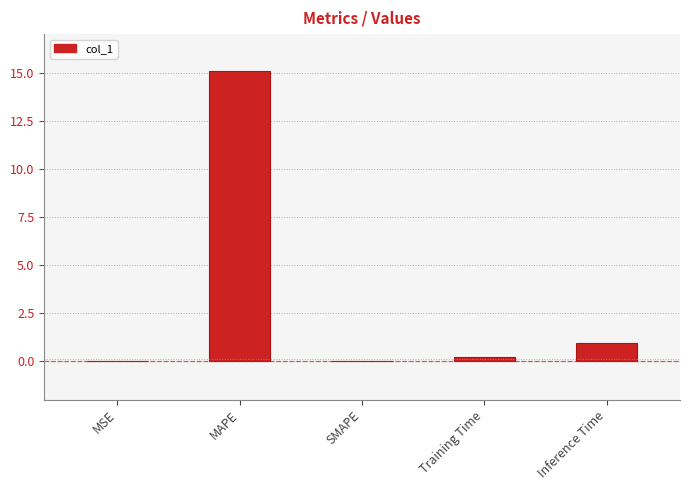

Where is the data nearest to the value 7?

Inference Time